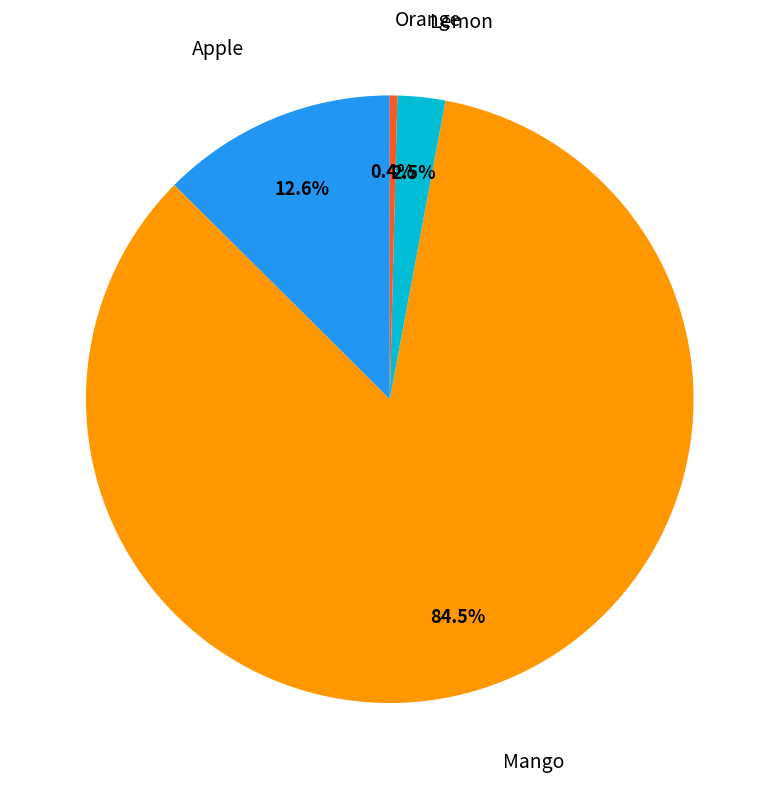

Is there a majority slice in this chart?

Yes